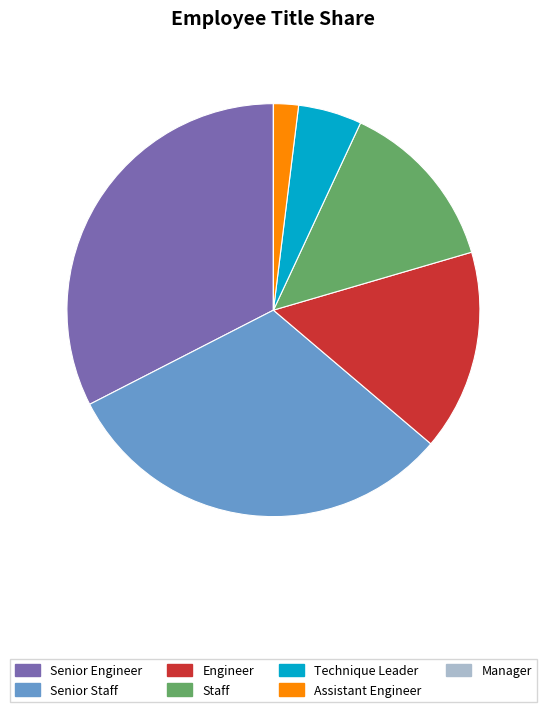

Which has a higher value, Engineer or Senior Engineer?

Senior Engineer